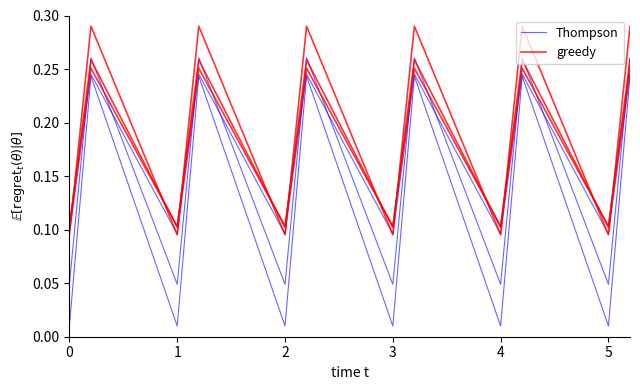

Between 1 and 2, which series saw the biggest shift?

Thompson